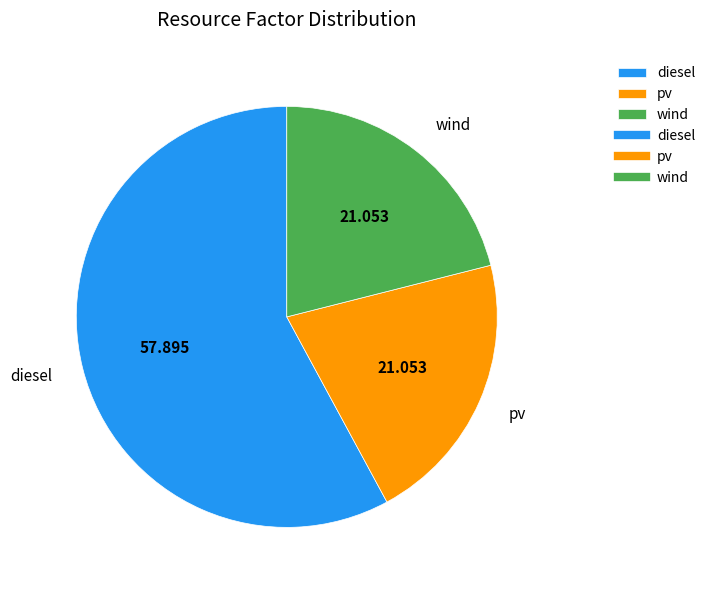

Count the number of slices in the pie.

3